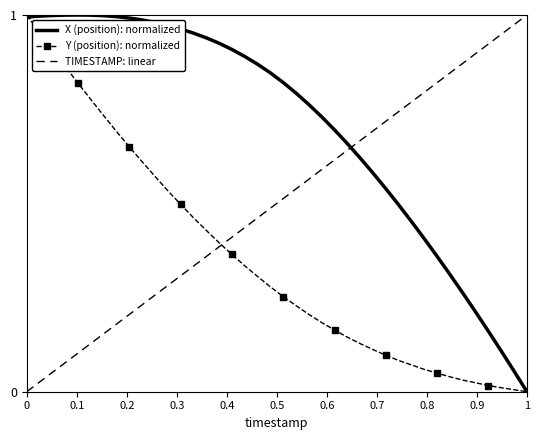

How many times do TIMESTAMP: linear and X (position): normalized cross each other?

1